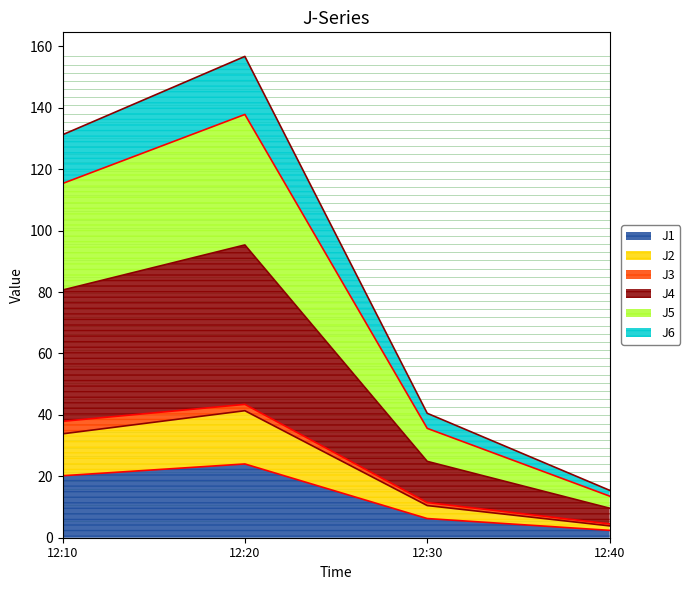

At which label does J1 reach its peak?

12:20